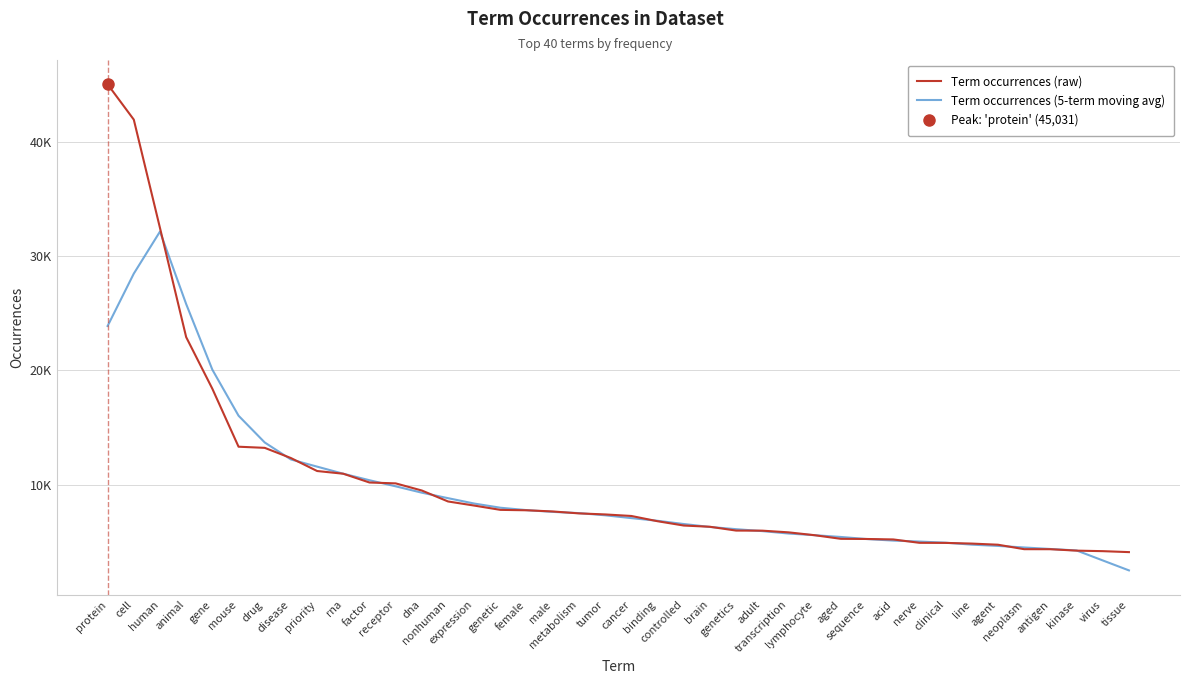

True or false: Term occurrences (5-term moving avg) has more than 0 points higher than both neighbors.

True